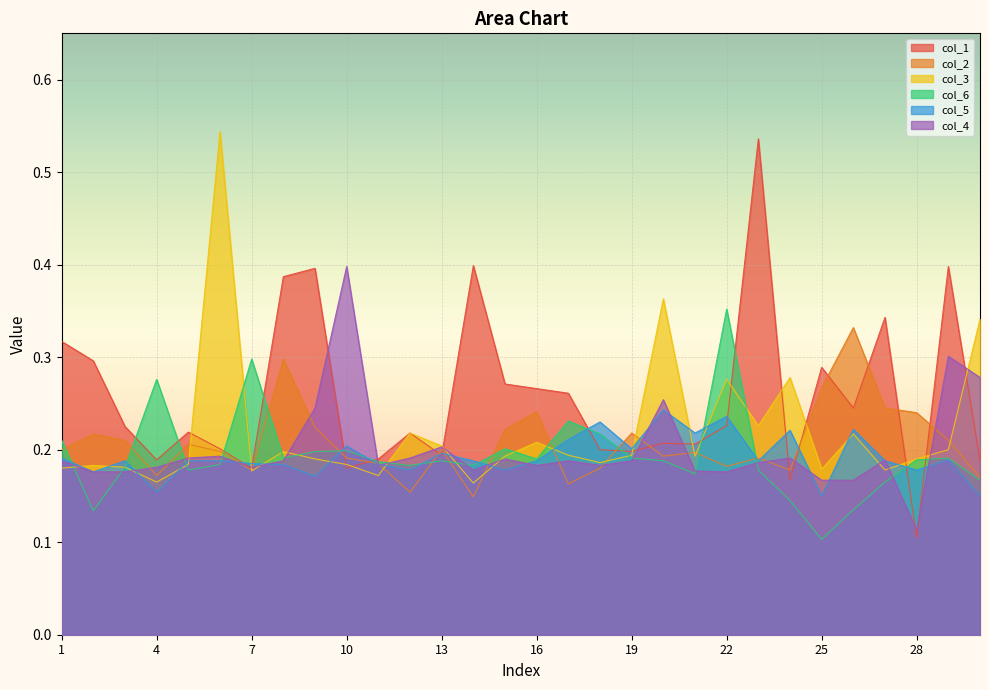

Is the value of col_1 at 8 greater than the value of col_2 at 7?

Yes